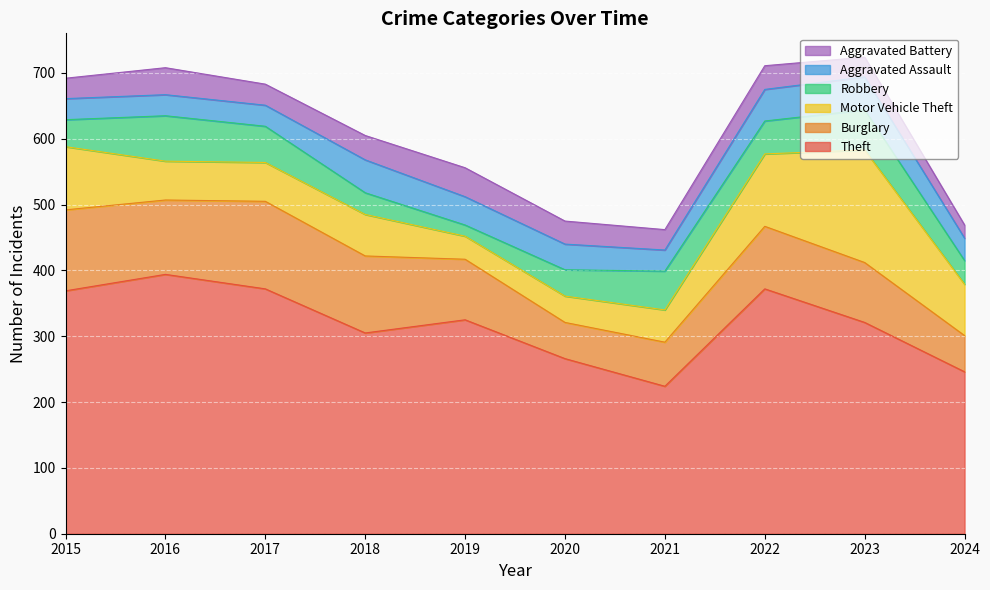

What is the sum of all Robbery values?

461